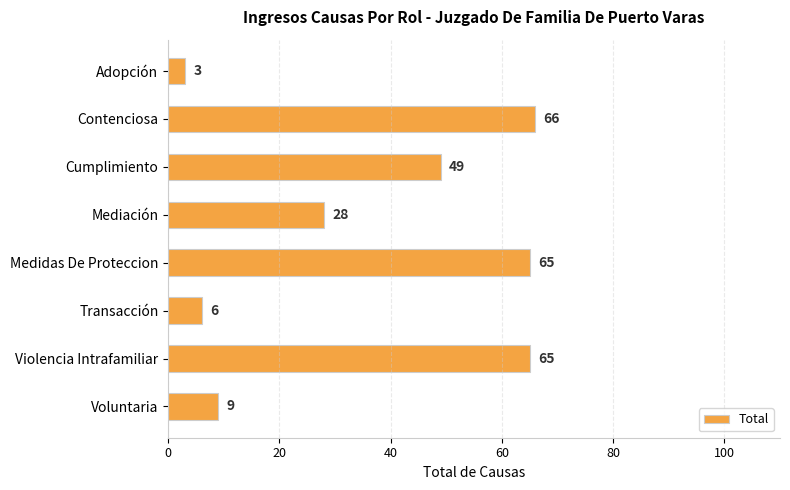

What is the approximate value at Adopción?

3